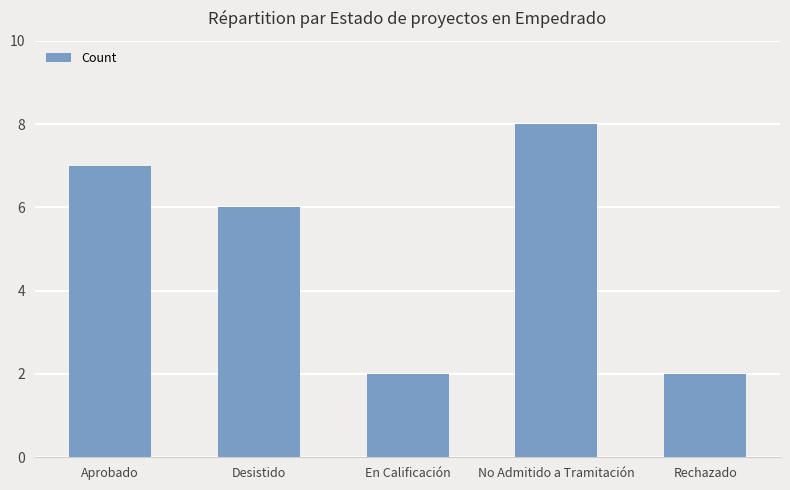

What is the greatest value displayed?

8